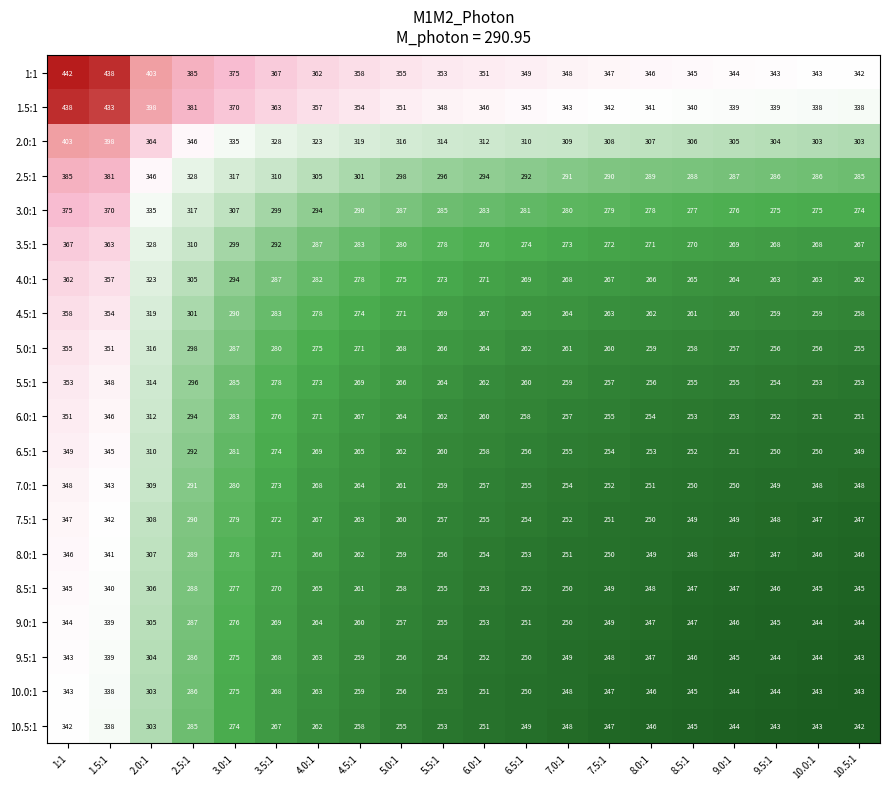

Where is 8.0:1 nearest to the value 296?

2.5:1